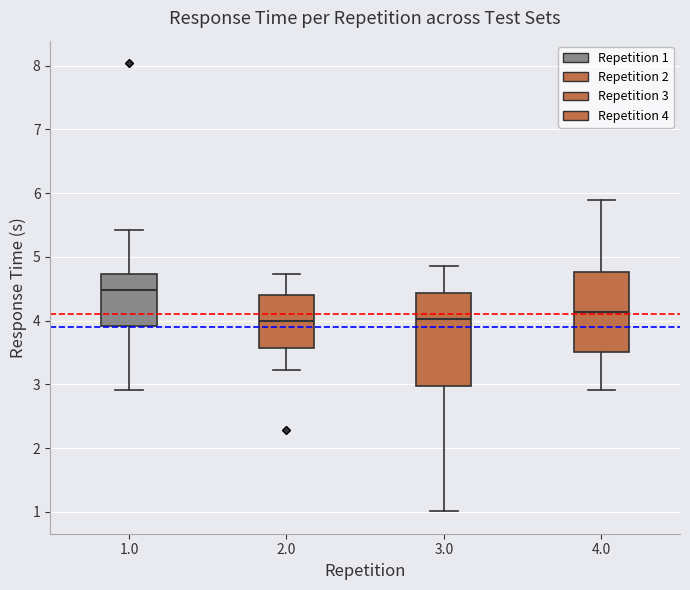

Which box is the tallest, from its lower edge to its upper edge?

3.0